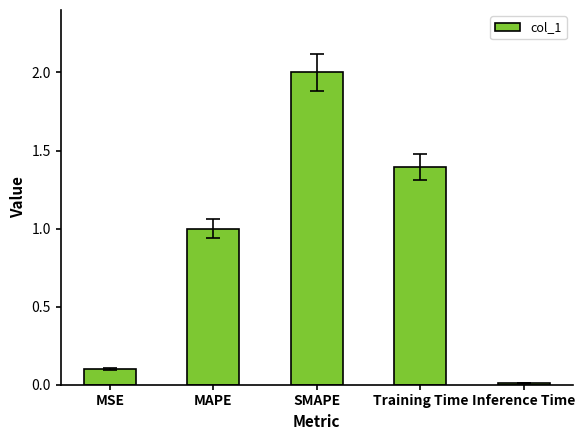

List the labels in order of value, largest first.

SMAPE, Training Time, MAPE, MSE, Inference Time